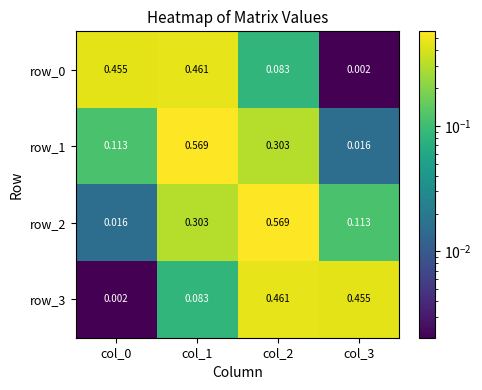

Reading left to right, transcribe all the data shown in this chart.

row_0: 0.5	0.5	0.1	0.0
row_1: 0.1	0.6	0.3	0.0
row_2: 0.0	0.3	0.6	0.1
row_3: 0.0	0.1	0.5	0.5